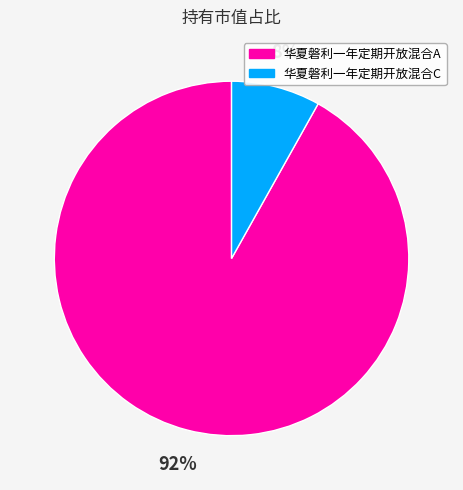

To the nearest percent, what percentage of the pie is 华夏磐利一年定期开放混合A?

92%